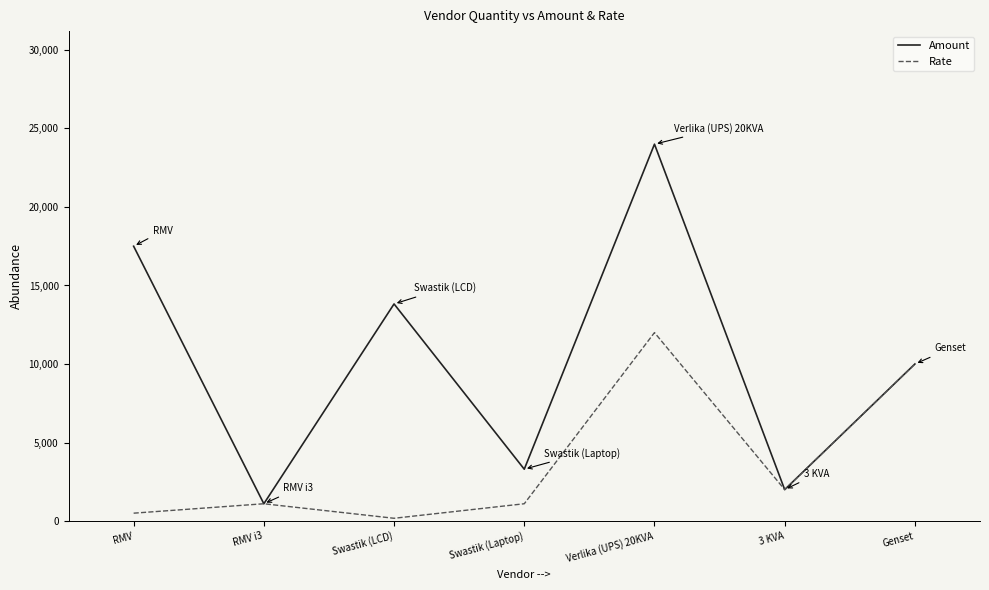

Reading right to left, transcribe all the data shown in this chart.

Amount: Genset=10000	3 KVA=2000	Verlika (UPS) 20KVA=24000	Swastik (Laptop)=3300	Swastik (LCD)=13825	RMV i3=1100	RMV=17500
Rate: Genset=10000	3 KVA=2000	Verlika (UPS) 20KVA=12000	Swastik (Laptop)=1100	Swastik (LCD)=175	RMV i3=1100	RMV=500